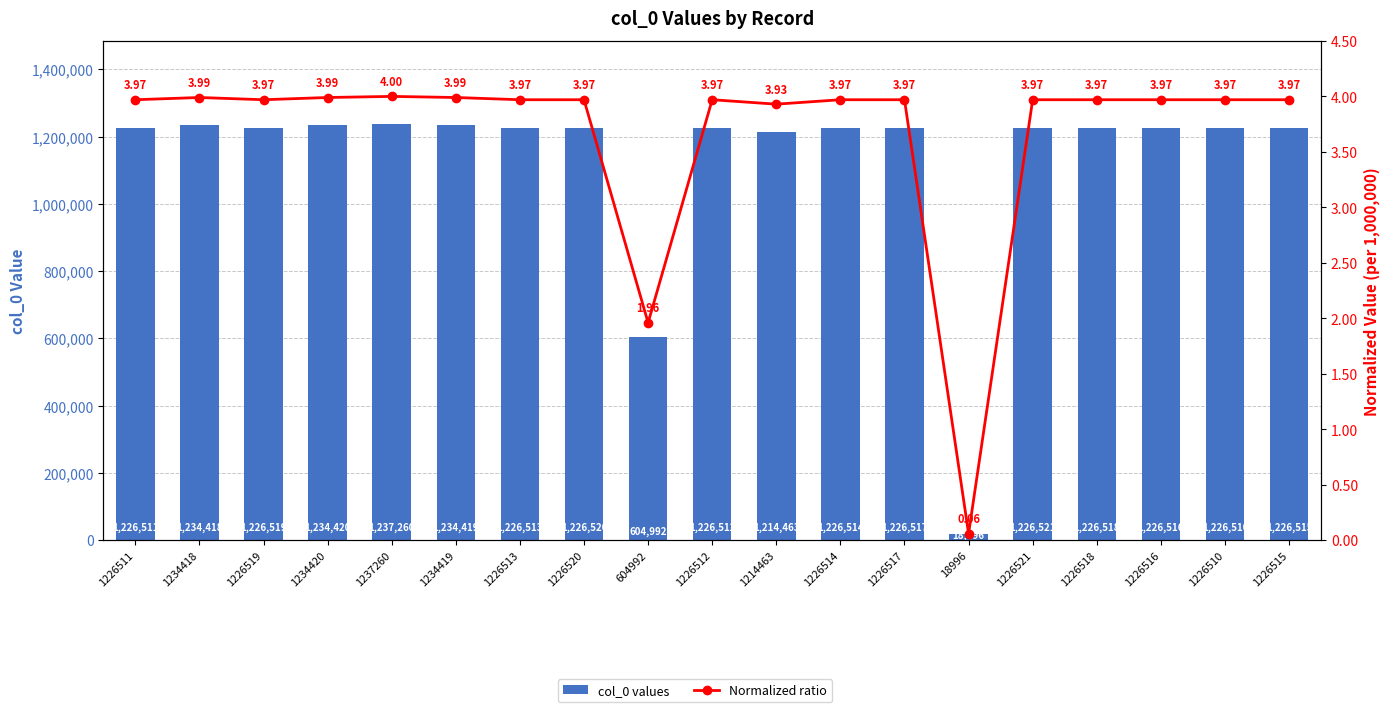

The value of col_0 values at 1214463 is 611590.5. True or false?

False